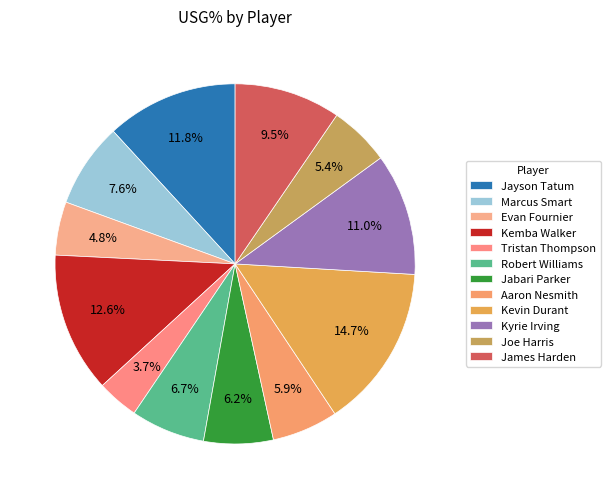

To the nearest percent, what is the combined percentage of Aaron Nesmith and Jayson Tatum?

18%